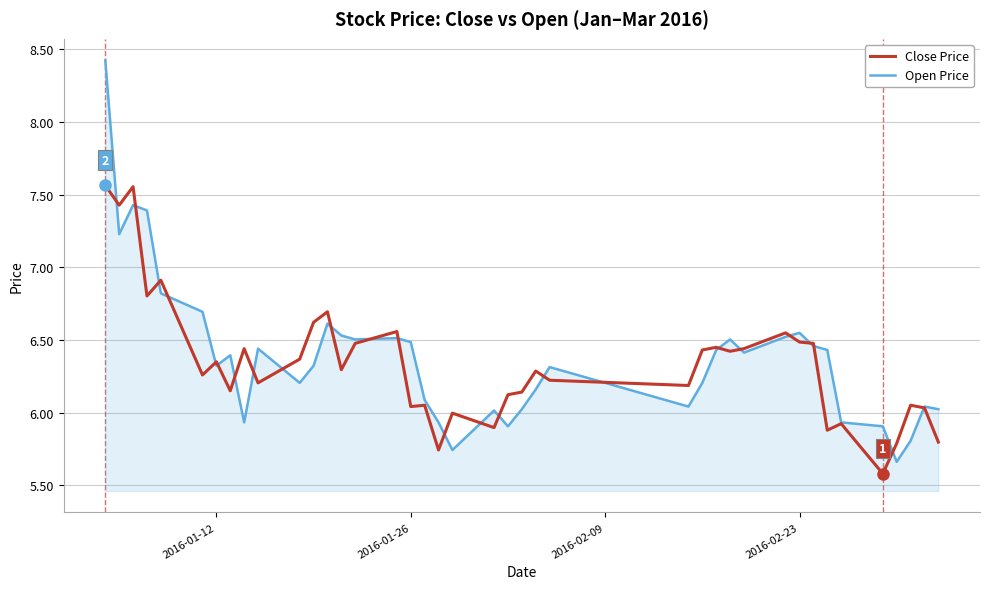

Rank the series by their maximum value, from highest to lowest.

Open Price, Close Price